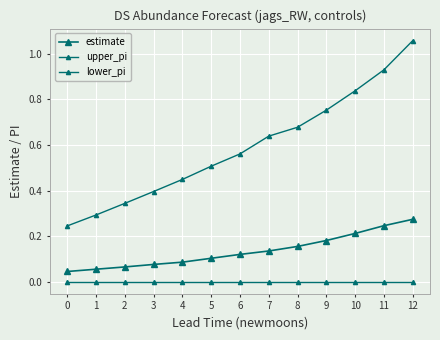

Count the number of data series in this chart.

3